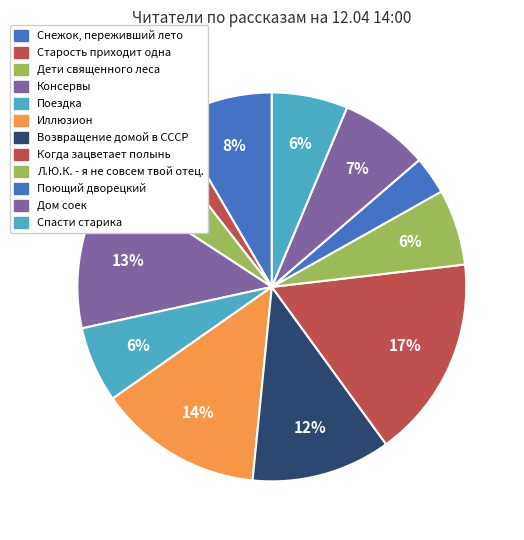

Which category has the smallest portion of the pie?

Старость приходит одна